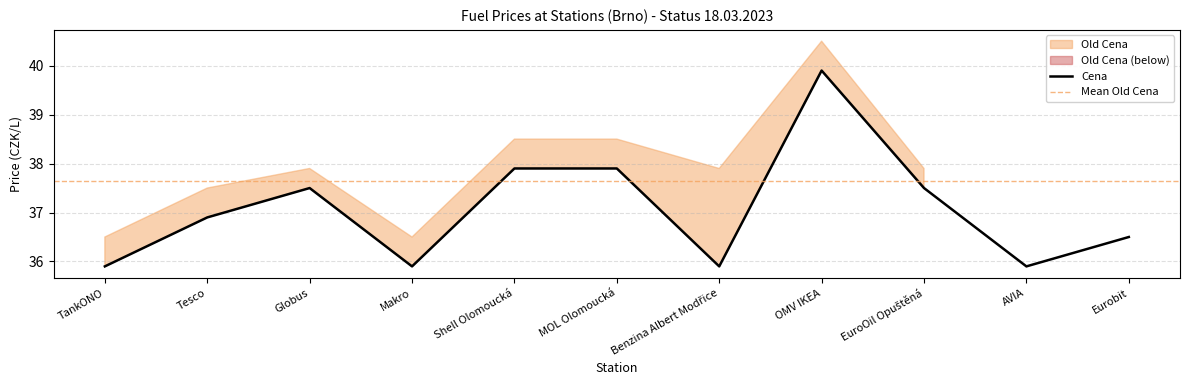

True or false: the data shows 35.9 at AVIA.

True